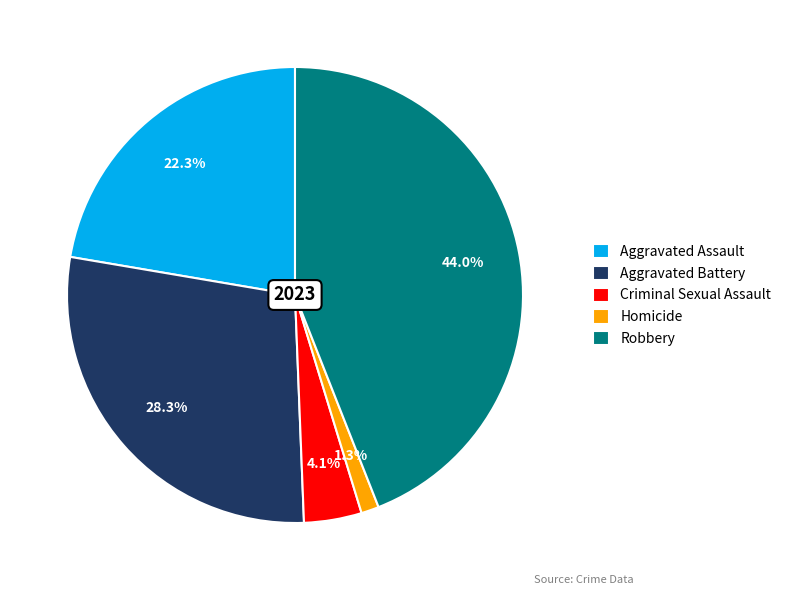

Count the number of slices in the pie.

5